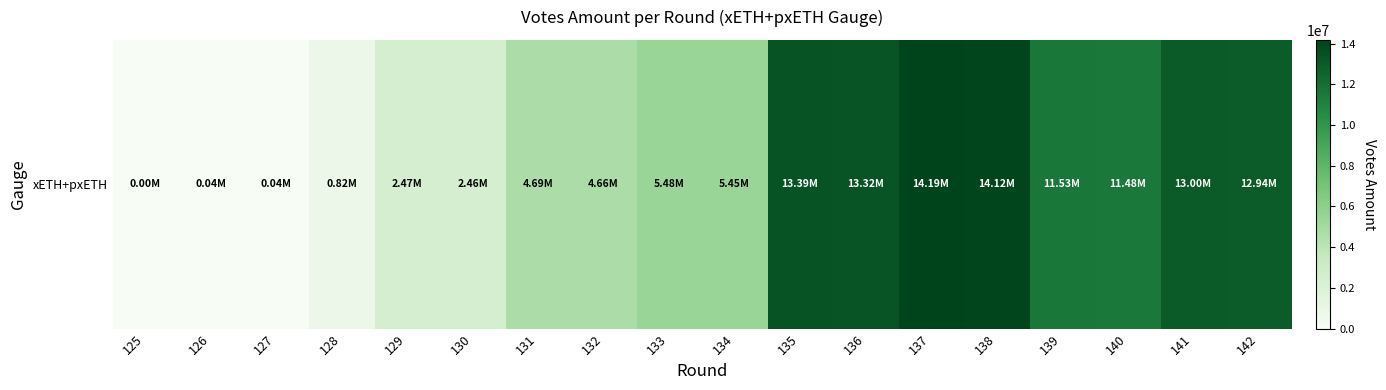

List the labels in order of value, largest first.

137, 138, 135, 136, 141, 142, 139, 140, 133, 134, 131, 132, 129, 130, 128, 126, 127, 125